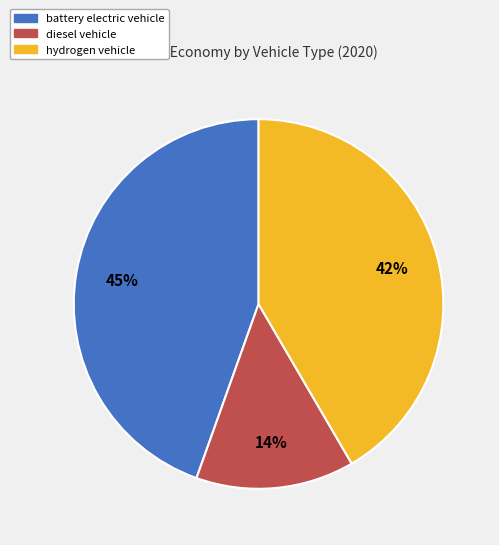

How many segments does this pie chart have?

3